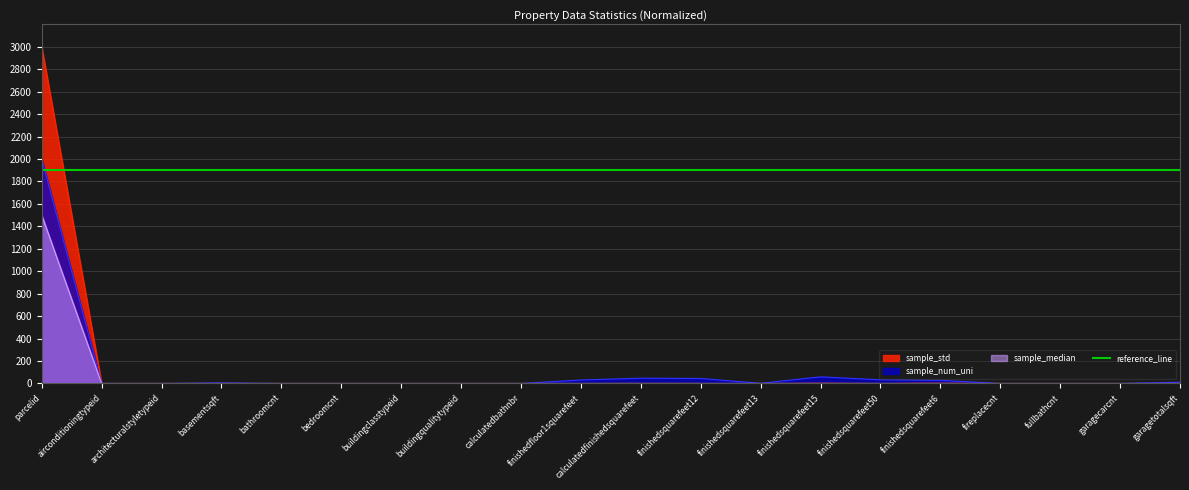

What position from the left is airconditioningtypeid?

2